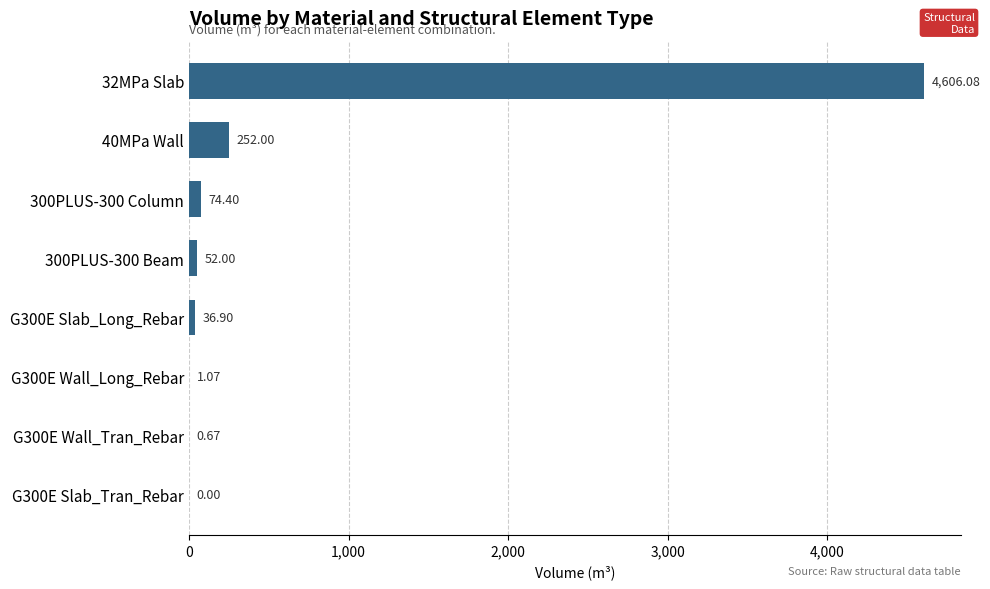

What is the sum of the values at G300E Slab_Tran_Rebar and 40MPa Wall?

252.0